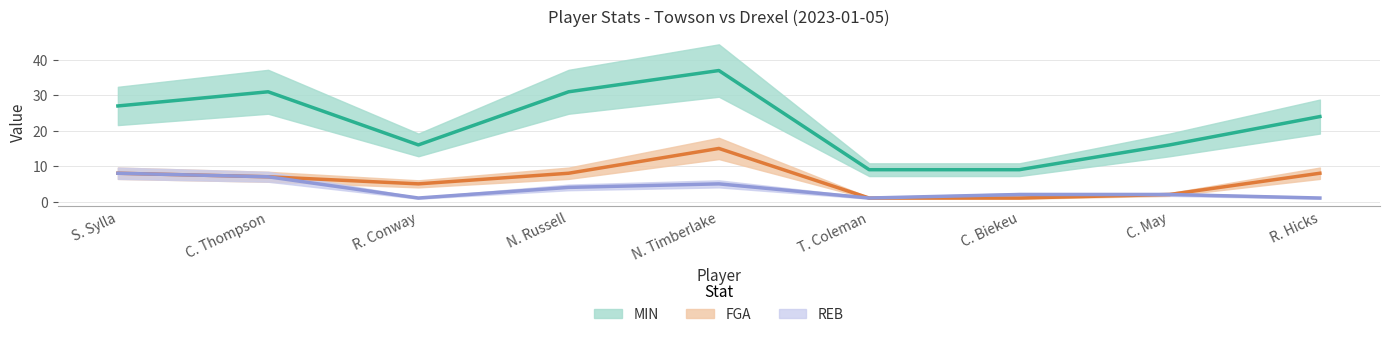

What position from the right is C. Thompson?

8